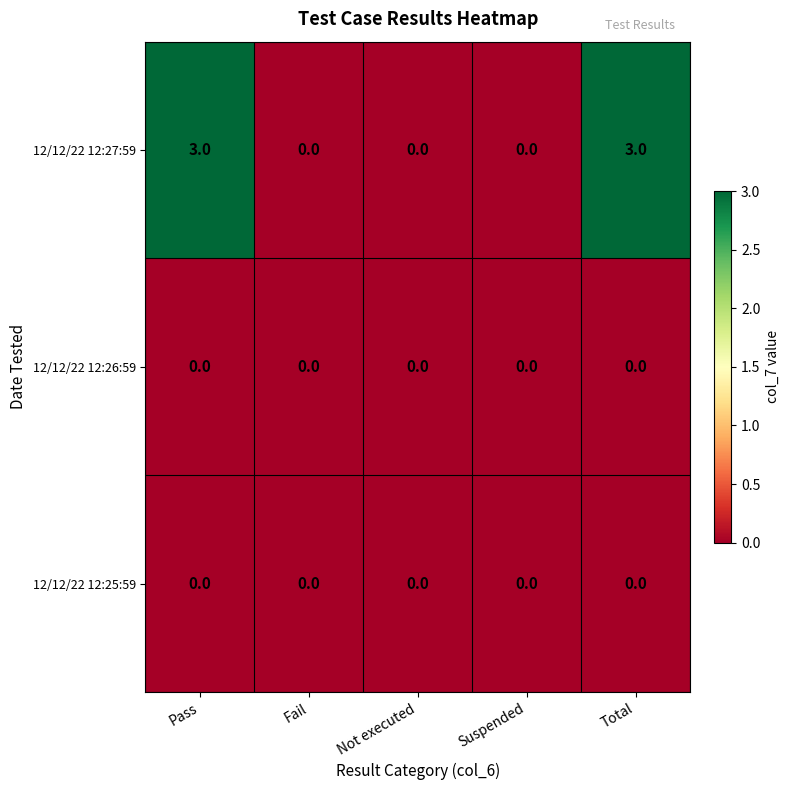

Which series has the largest total across all categories?

12/12/22 12:27:59